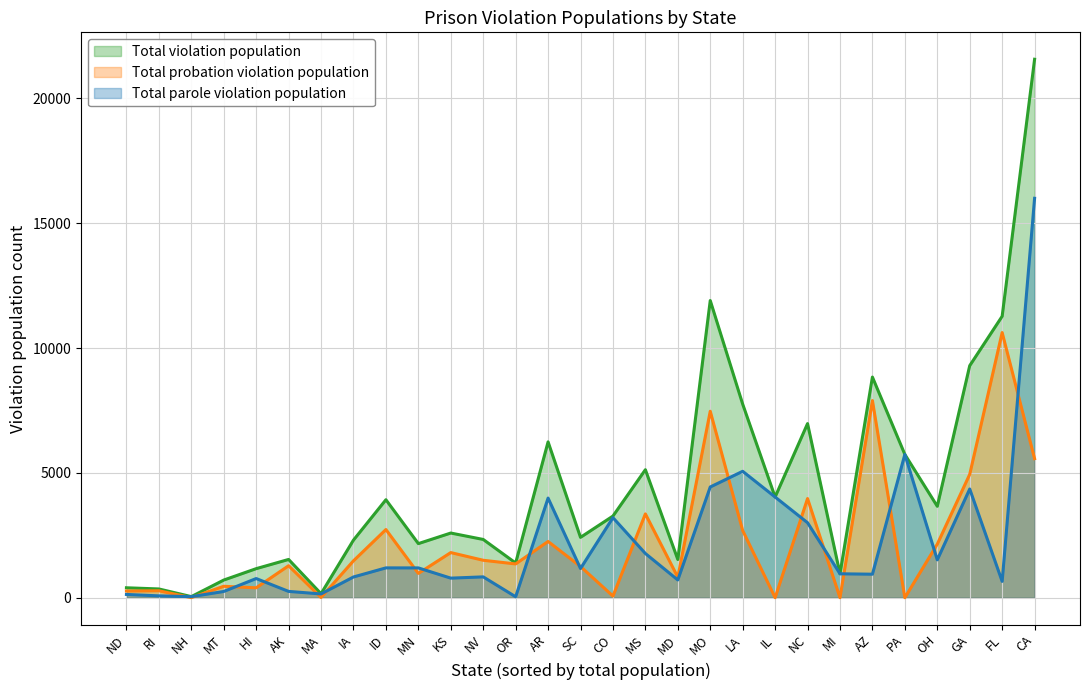

What is the difference between the highest and lowest values at NC?

3971